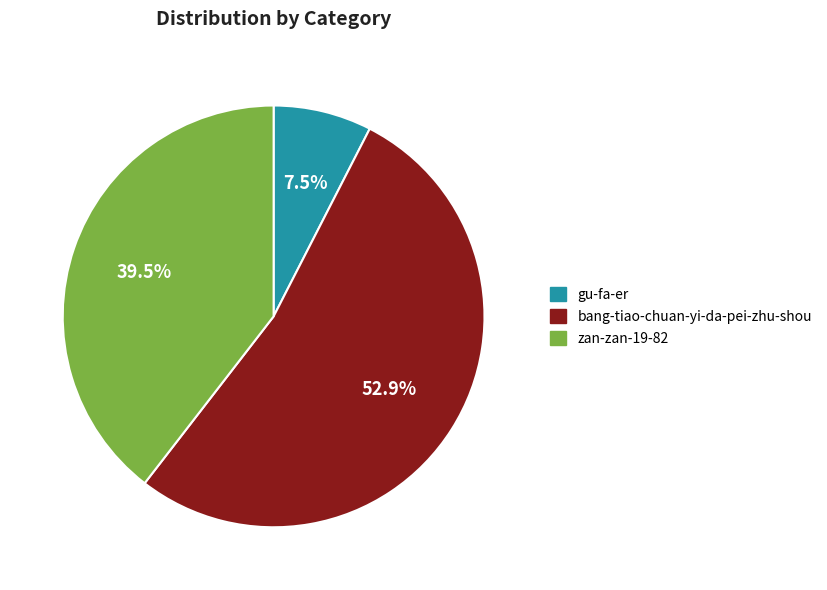

Count the number of slices in the pie.

3